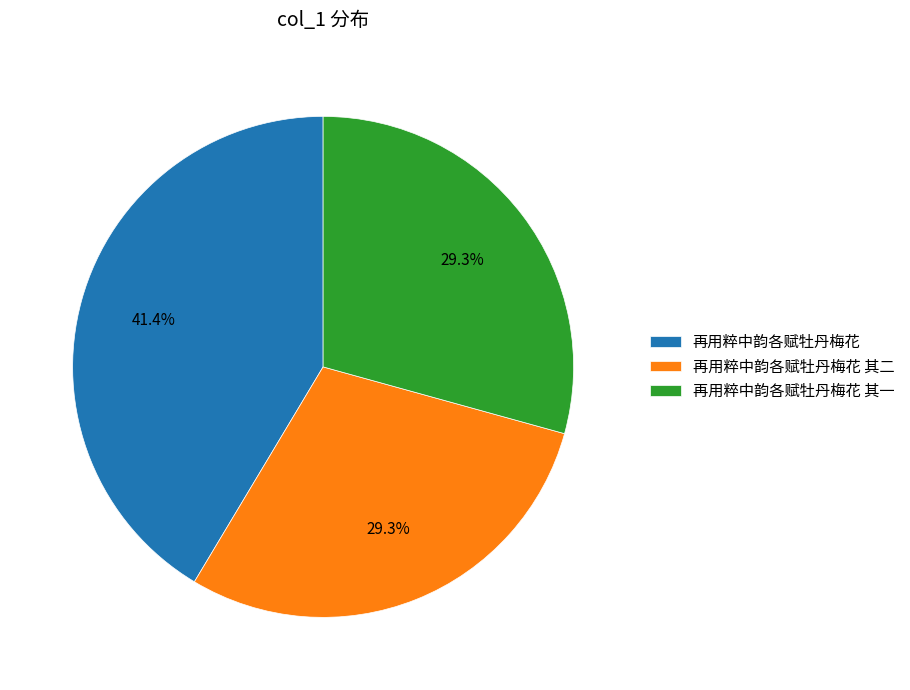

Which category has the biggest portion of the pie?

再用粹中韵各赋牡丹梅花